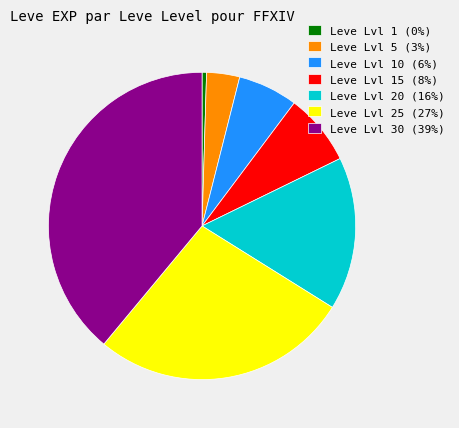

Is there any slice that represents more than half of the pie?

No